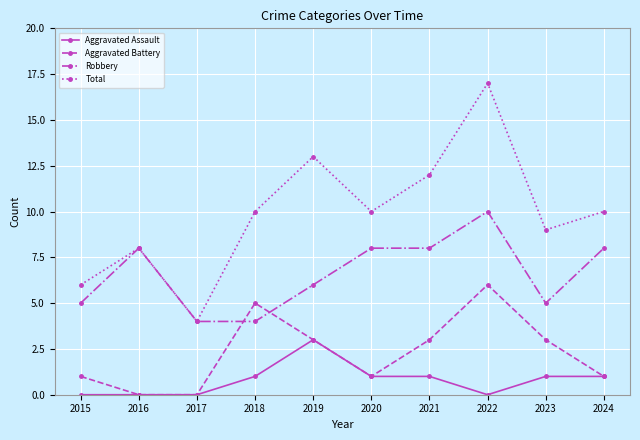

Reading left to right, extract all data points from this chart.

Aggravated Assault: 2015=0	2016=0	2017=0	2018=1	2019=3	2020=1	2021=1	2022=0	2023=1	2024=1
Aggravated Battery: 2015=1	2016=0	2017=0	2018=5	2019=3	2020=1	2021=3	2022=6	2023=3	2024=1
Robbery: 2015=5	2016=8	2017=4	2018=4	2019=6	2020=8	2021=8	2022=10	2023=5	2024=8
Total: 2015=6	2016=8	2017=4	2018=10	2019=13	2020=10	2021=12	2022=17	2023=9	2024=10